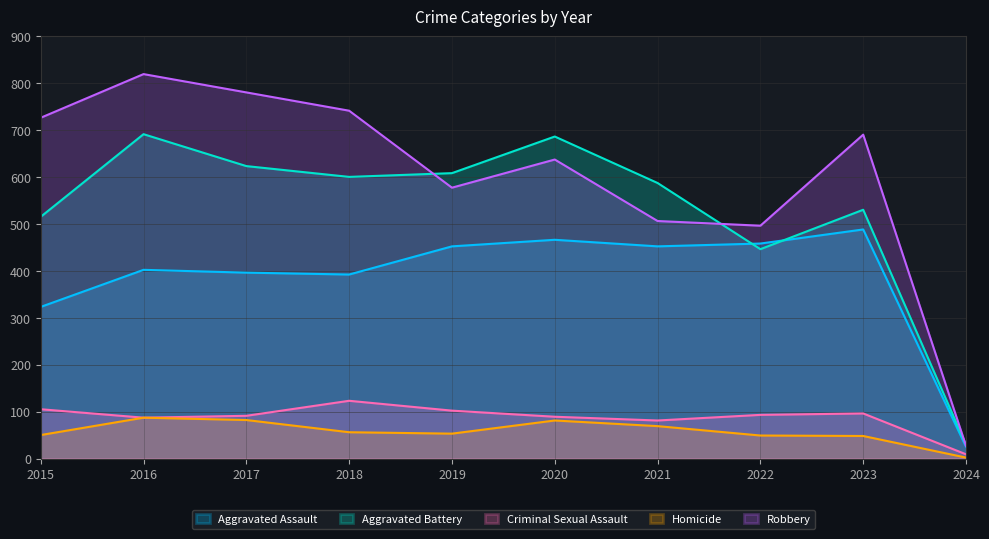

Is the value of Criminal Sexual Assault at 2023 greater than the value of Homicide at 2023?

Yes